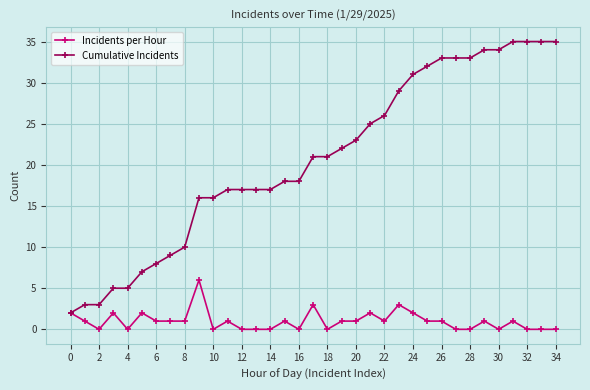

At how many categories does at least one series exceed 11?

26